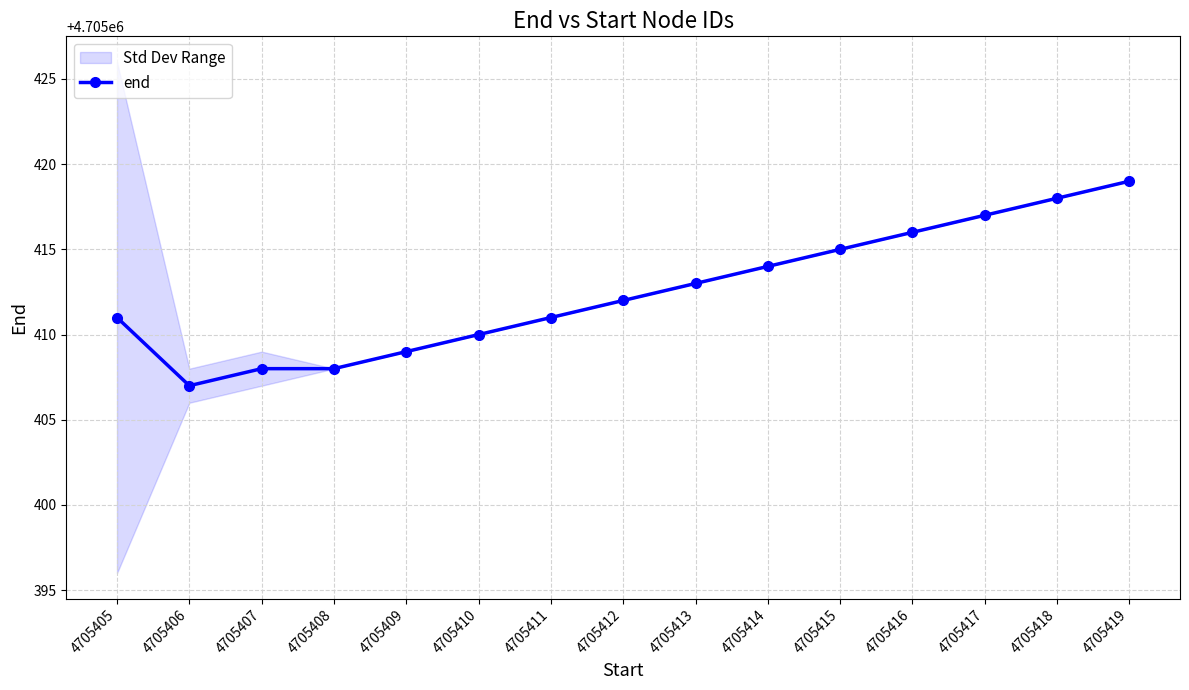

Where is the data nearest to the value 4705413?

4705413